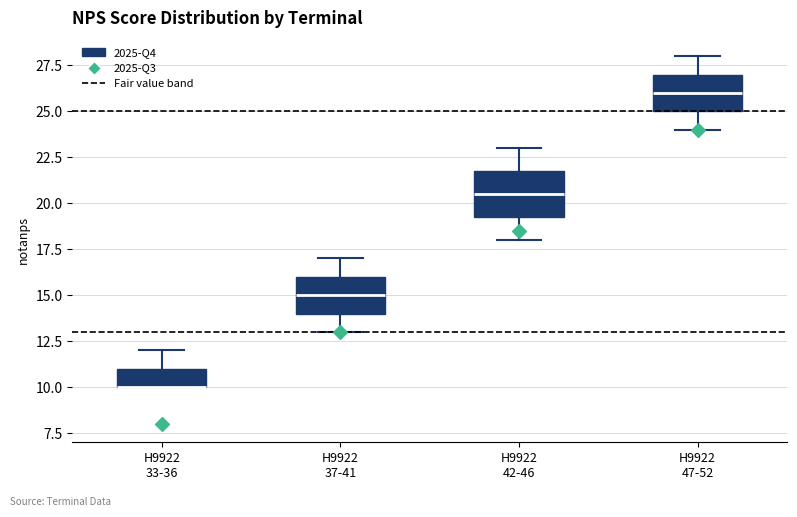

Reading left to right, transcribe this box plot: for each box, give where its median line is, the range the box spans, and where its two whiskers end, as read against the y-axis. The values are not printed on the chart, so give them approximately, as read against the axis.

H9922 33-36: median 10.0 (drawn on the box's lower edge), box 10.0 to 11.0, whiskers 10.0 to 12.0
H9922 37-41: median 15.0, box 14.0 to 16.0, whiskers 13.0 to 17.0
H9922 42-46: median 20.5, box 19.5 to 22.0, whiskers 18.0 to 23.0
H9922 47-52: median 26.0, box 25.0 to 27.0, whiskers 24.0 to 28.0